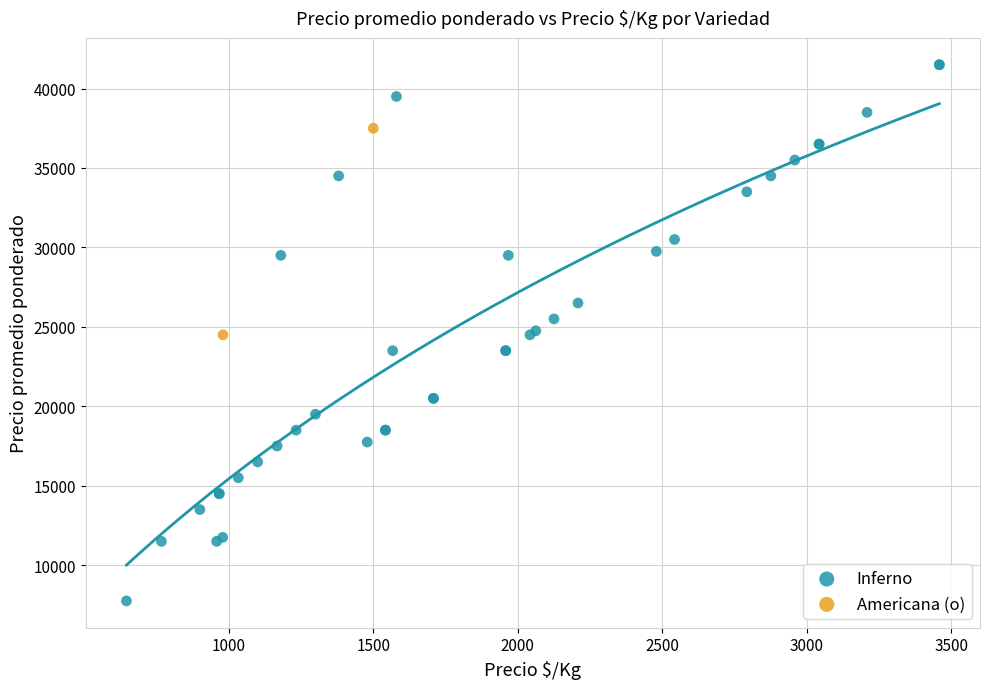

What are all the series names shown in the legend?

Inferno, Americana (o)